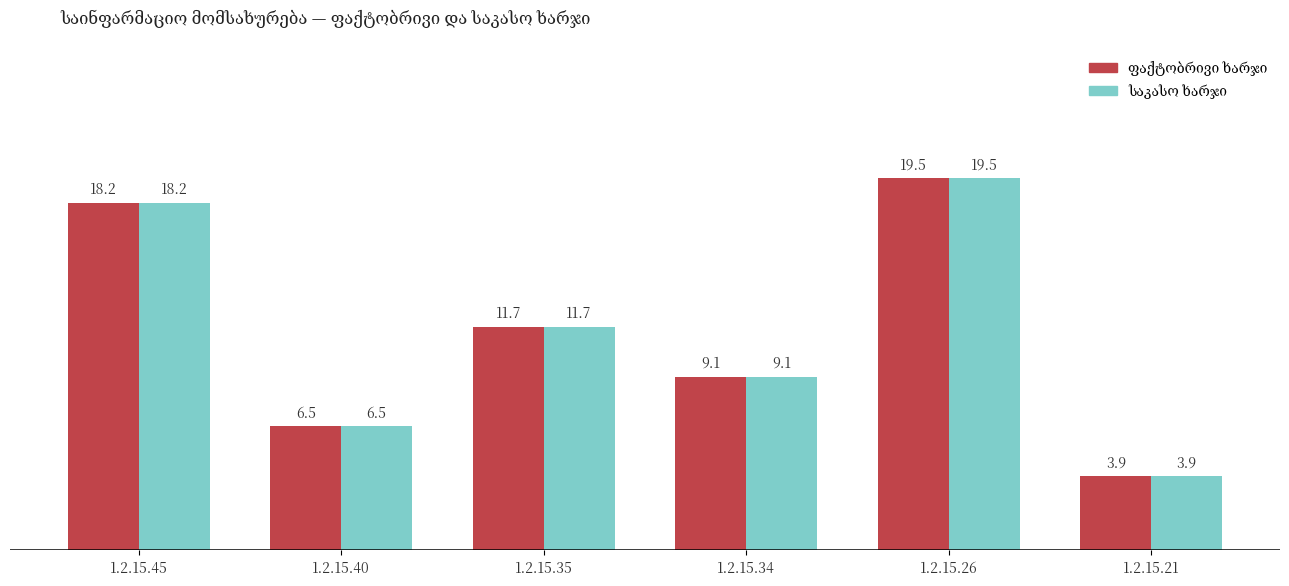

Which category has the highest value across all series?

1.2.15.26